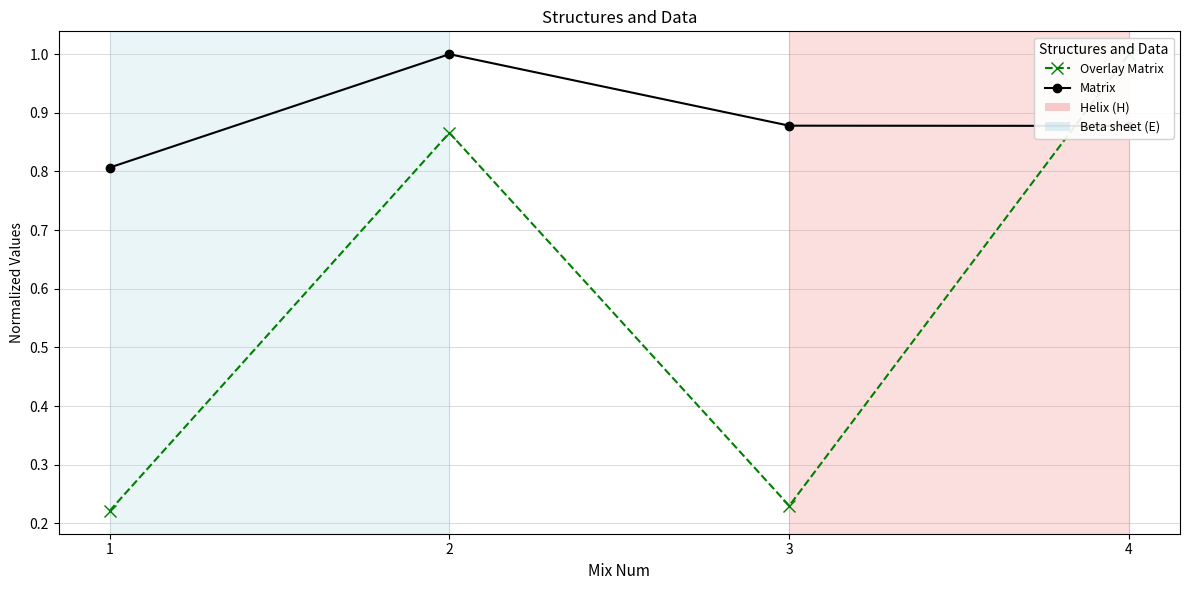

The Matrix series shows 0.3 at 4. True or false?

False